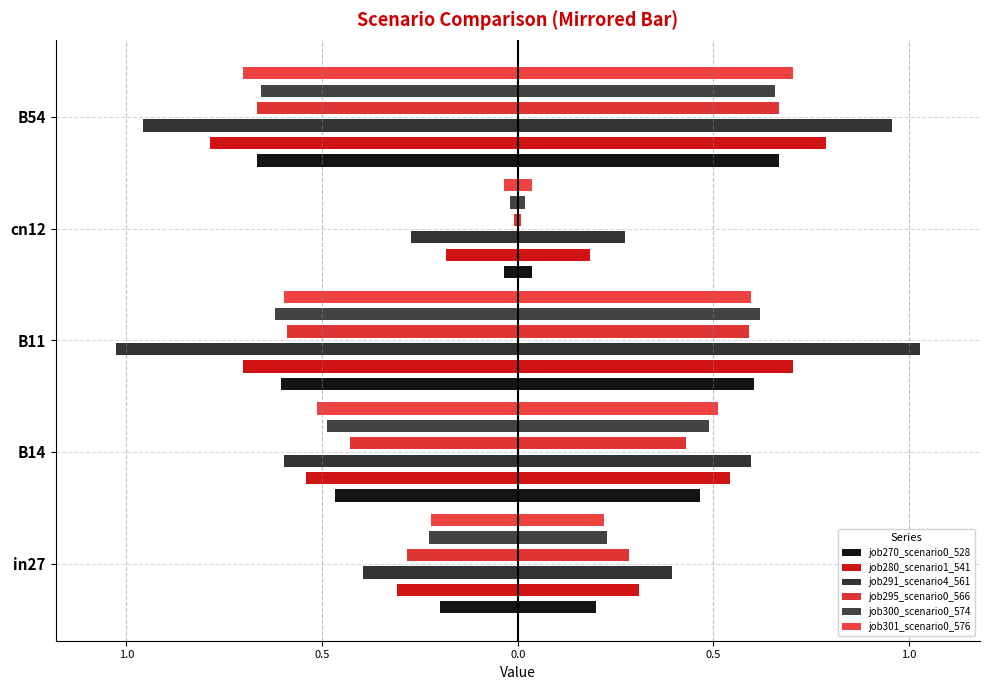

What is the value of the job295_scenario0_566 bar at the 2nd from the left?

0.4